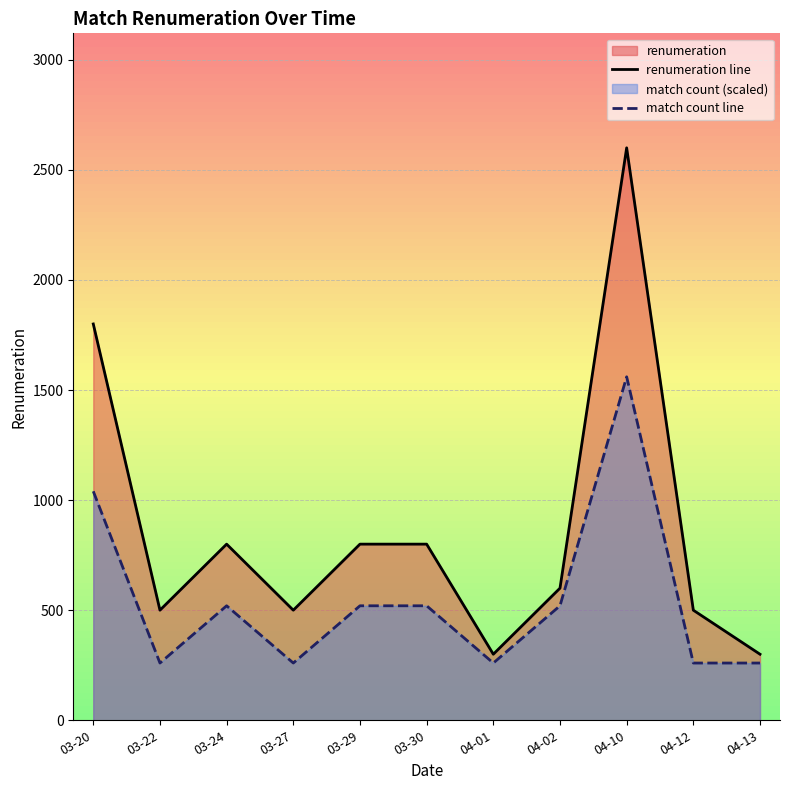

Rank the series by their average value, from lowest to highest.

match count line, renumeration line